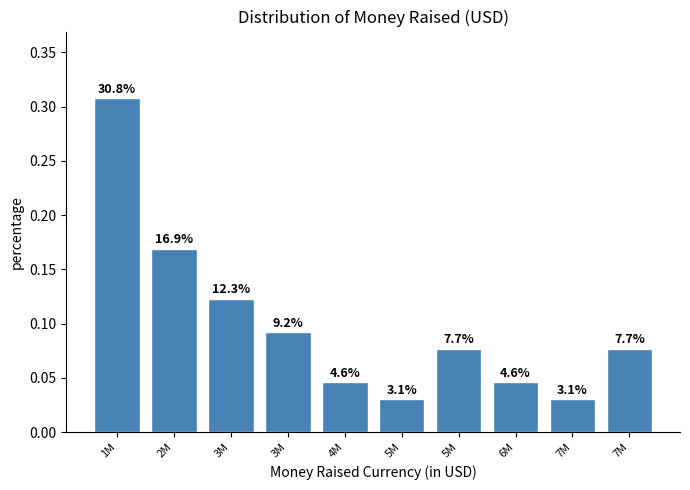

Does the chart contain any negative values?

No